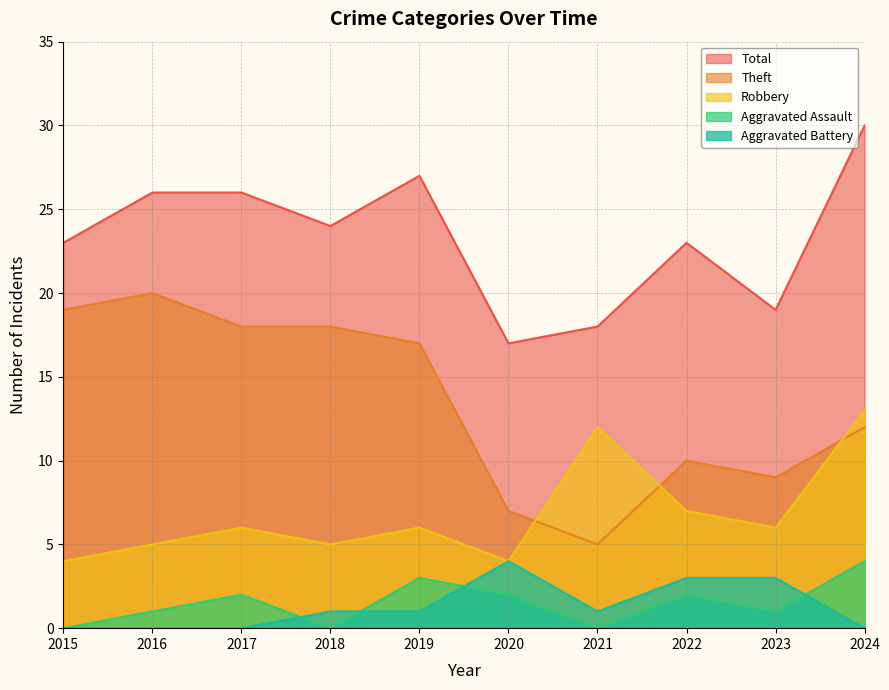

At 2017, list the series in order from largest to smallest.

Total, Theft, Robbery, Aggravated Assault, Aggravated Battery